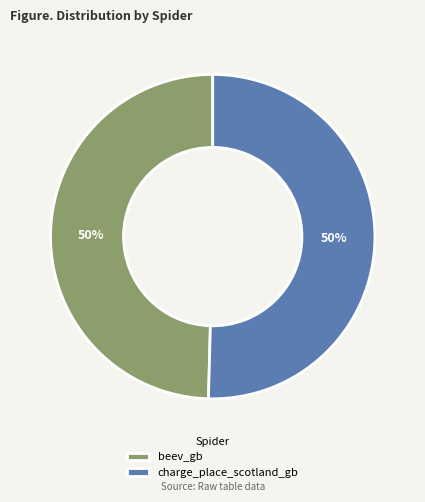

True or false: beev_gb accounts for 36% of the total.

False